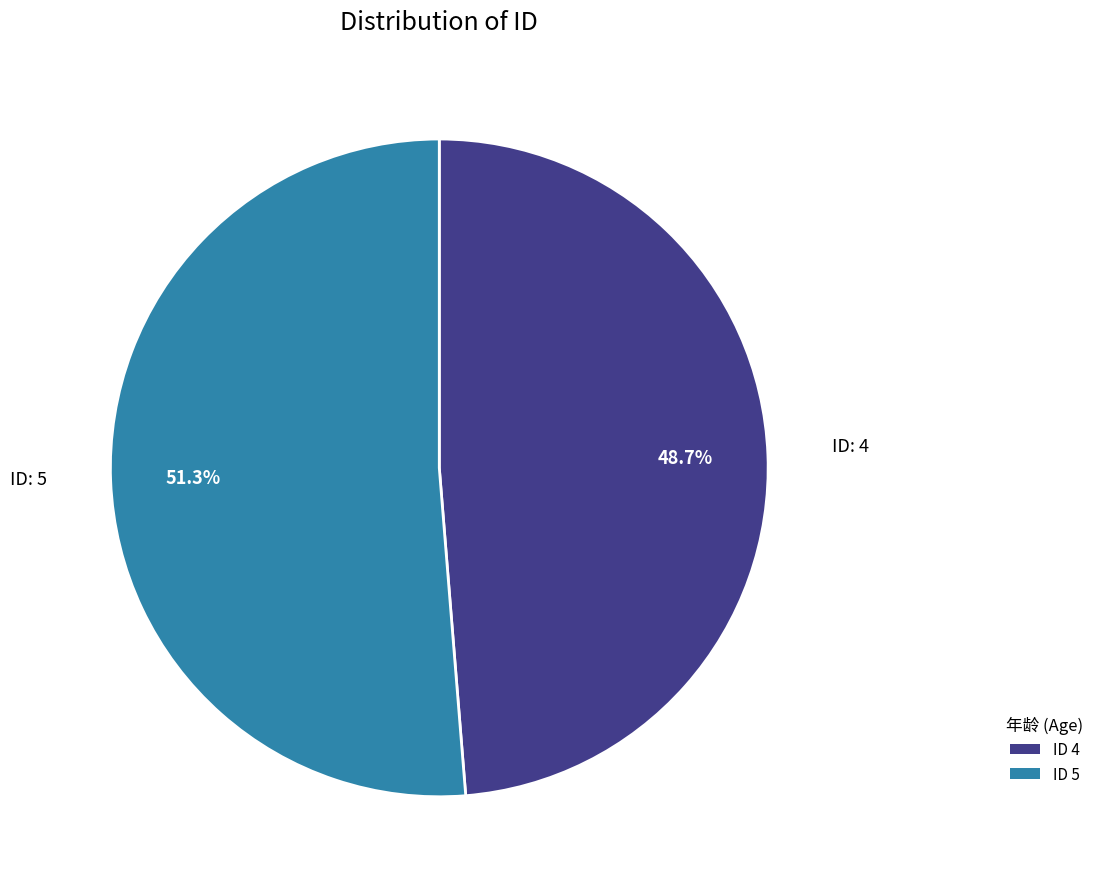

What percentage do ID 5 and ID 4 together represent?

100.0%